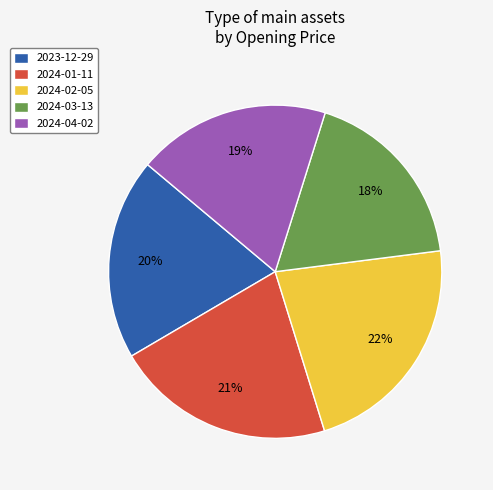

Count the number of slices in the pie.

5